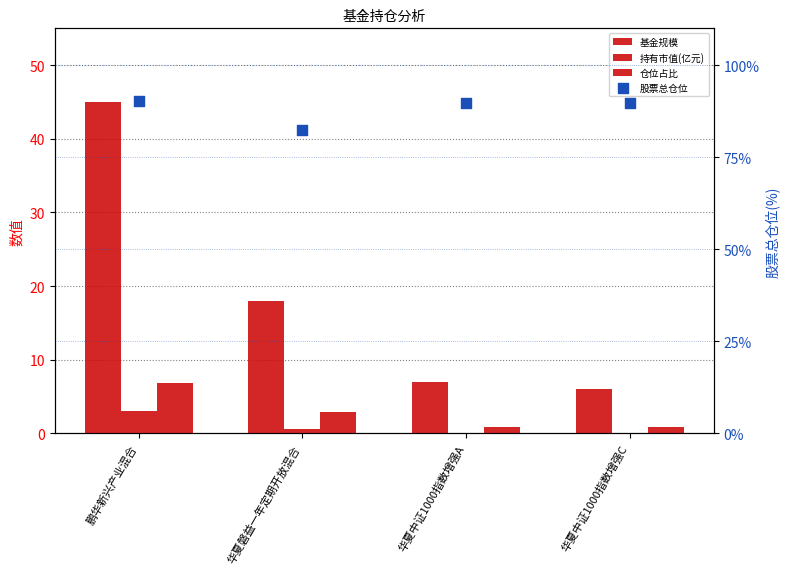

At which category is the sum across all series the highest?

鹏华新兴产业混合